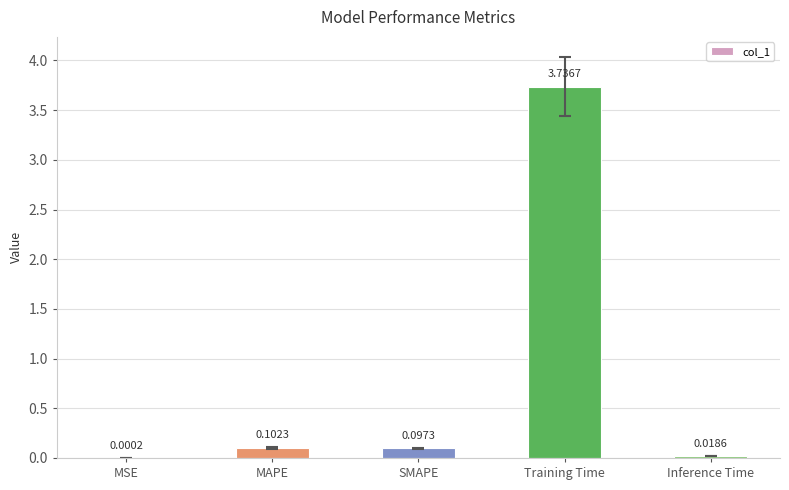

At which category does the chart reach its peak across all series?

Training Time